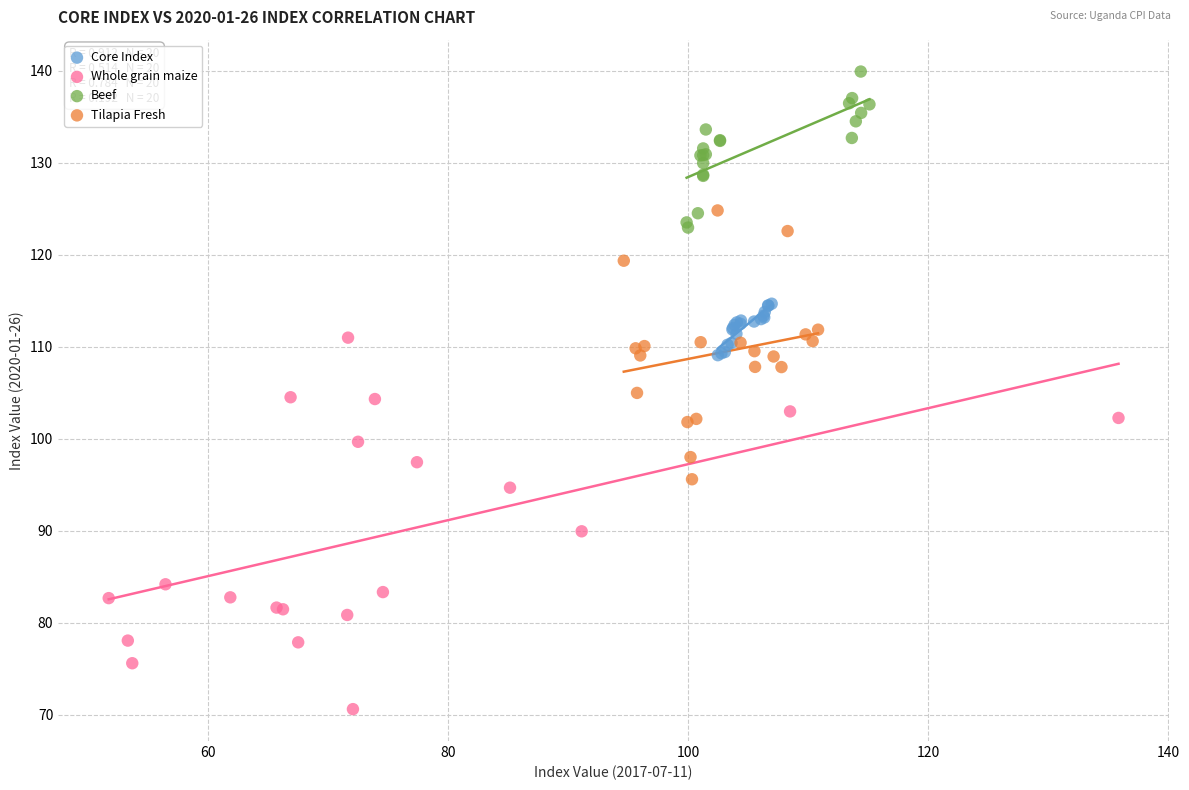

Which series contains the lowest Y value?

Whole grain maize